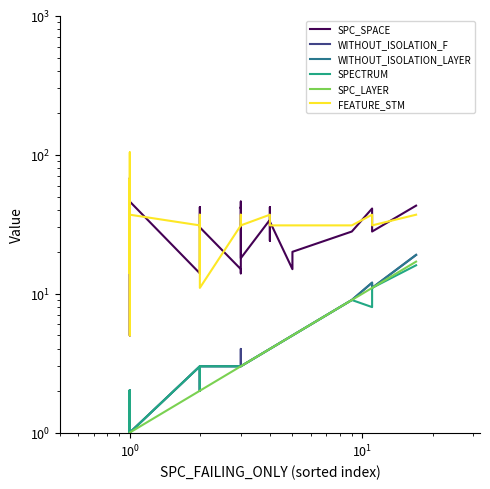

What is the sum of all WITHOUT_ISOLATION_F values?

147